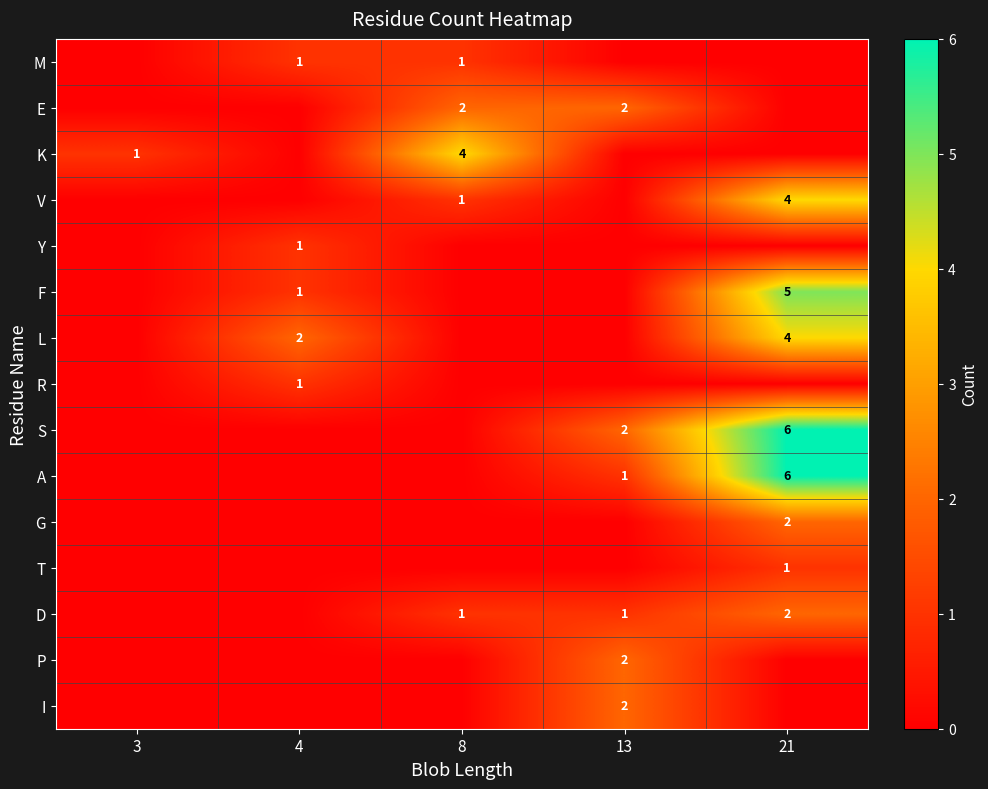

Is the value of G at 21 greater than the value of K at 3?

Yes